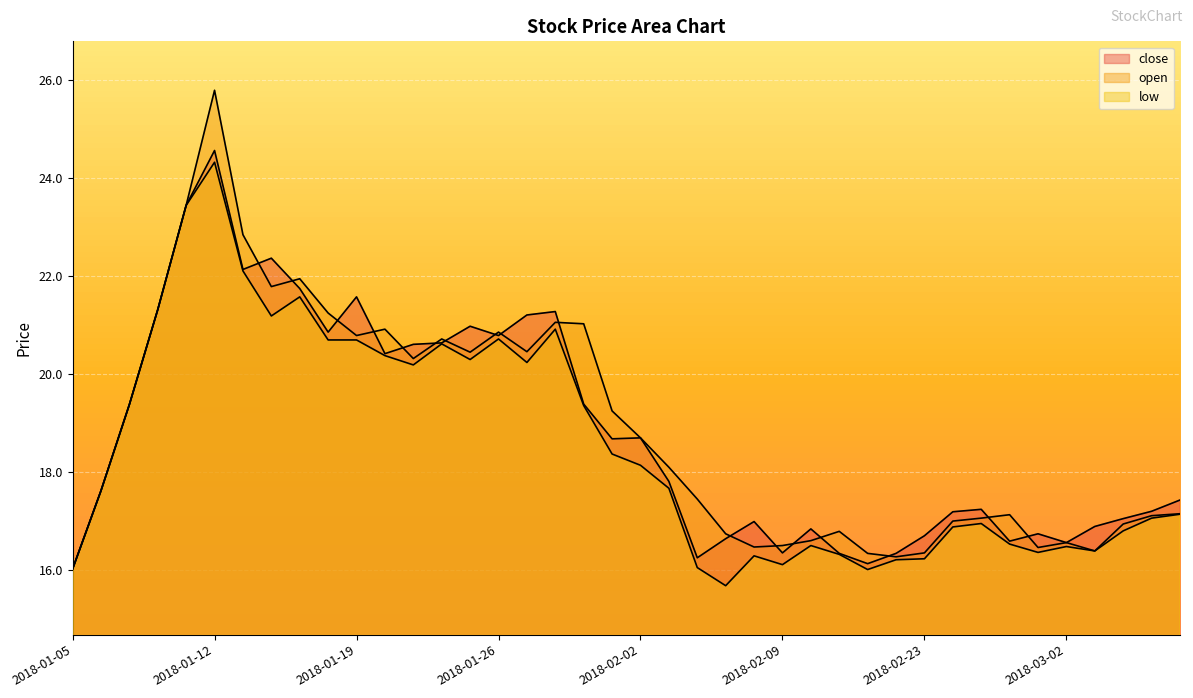

Which category has the lowest value across all series?

2018-02-07